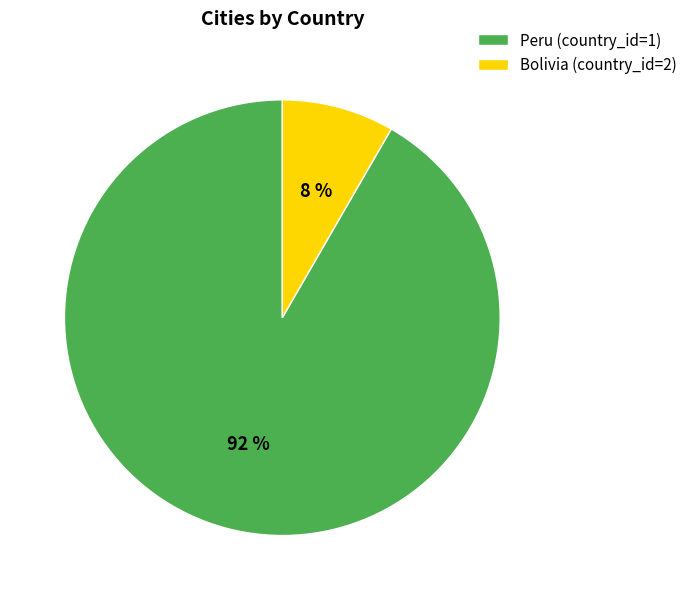

Rank the categories by value from highest to lowest.

Peru (country_id=1), Bolivia (country_id=2)